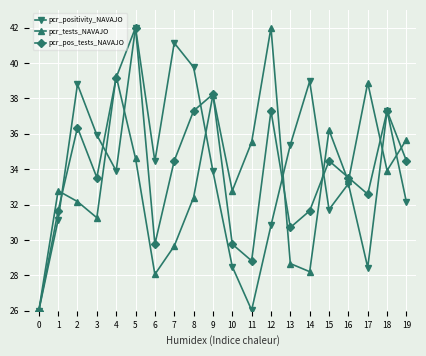

The pcr_tests_NAVAJO series shows 36.2 at 15. True or false?

True